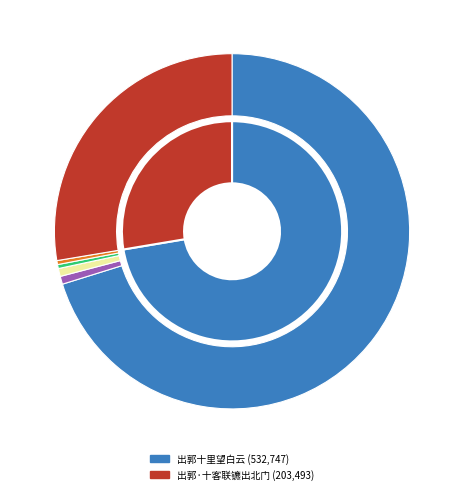

Rank the categories by value from lowest to highest.

出郭·十客联镳出北门, 出郭十里望白云